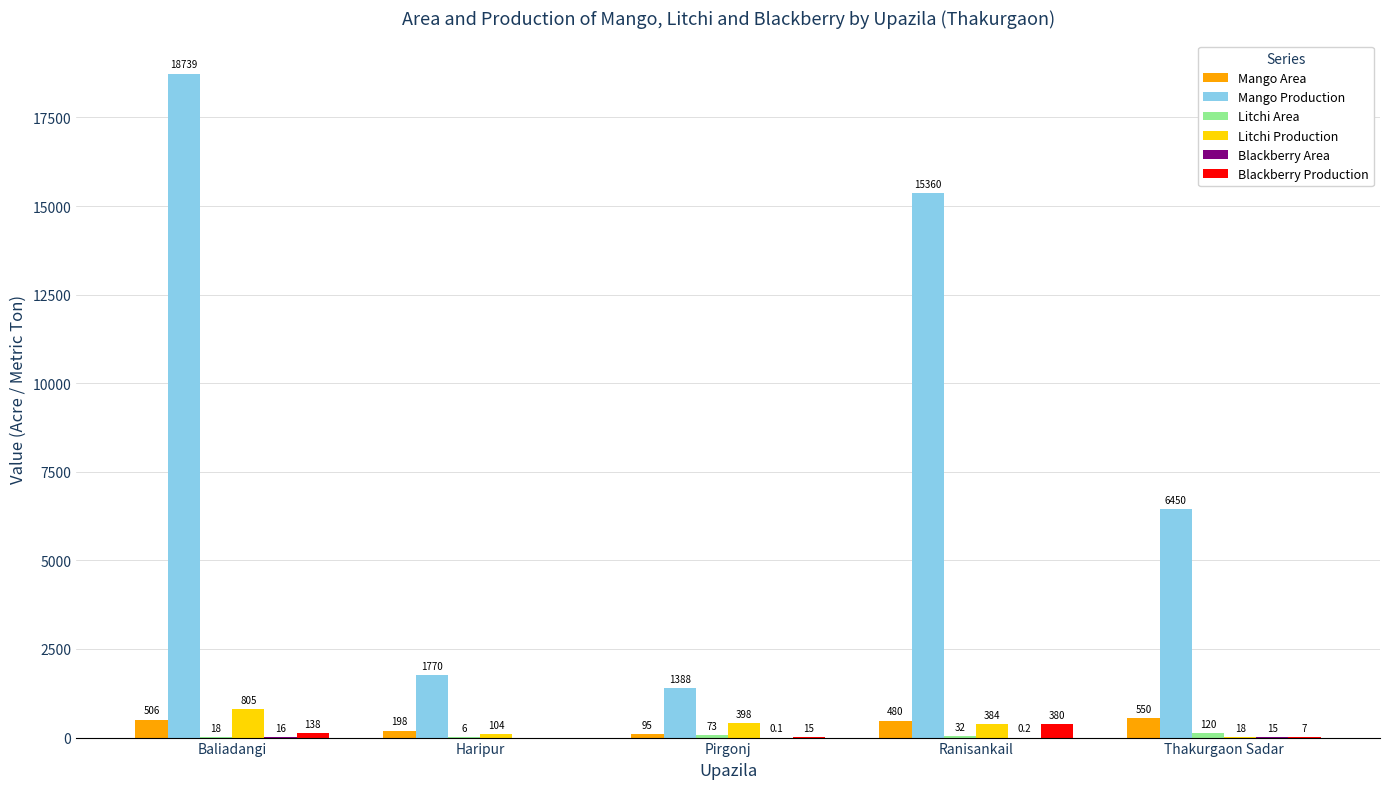

At which label does Mango Area first exceed 480?

Baliadangi